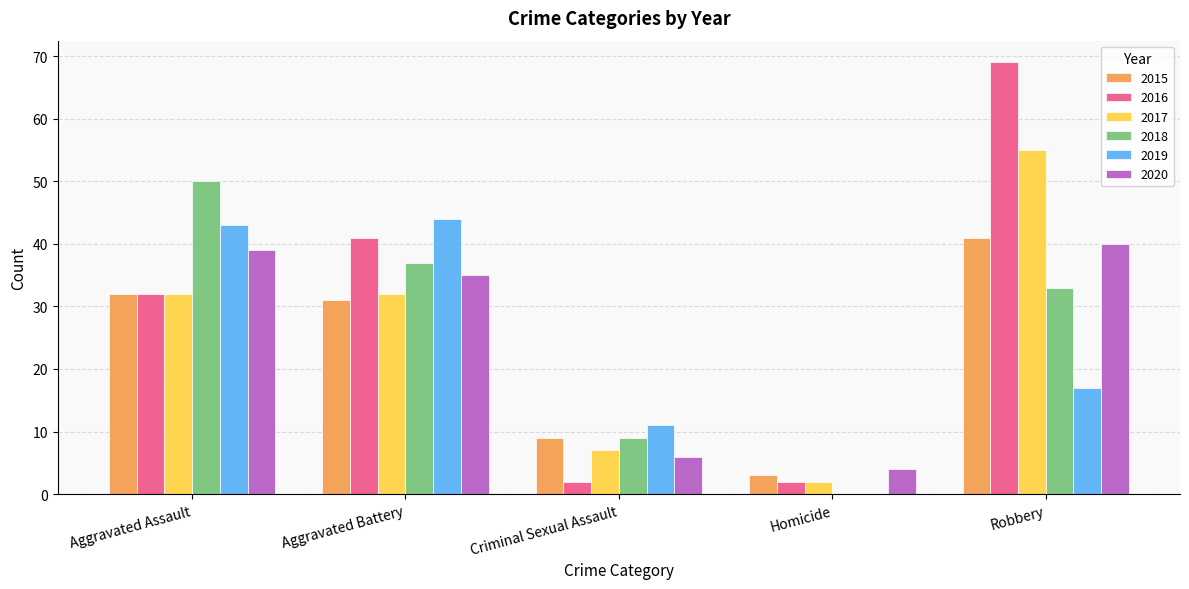

Is the value of 2017 at Robbery greater than the value of 2015 at Criminal Sexual Assault?

Yes